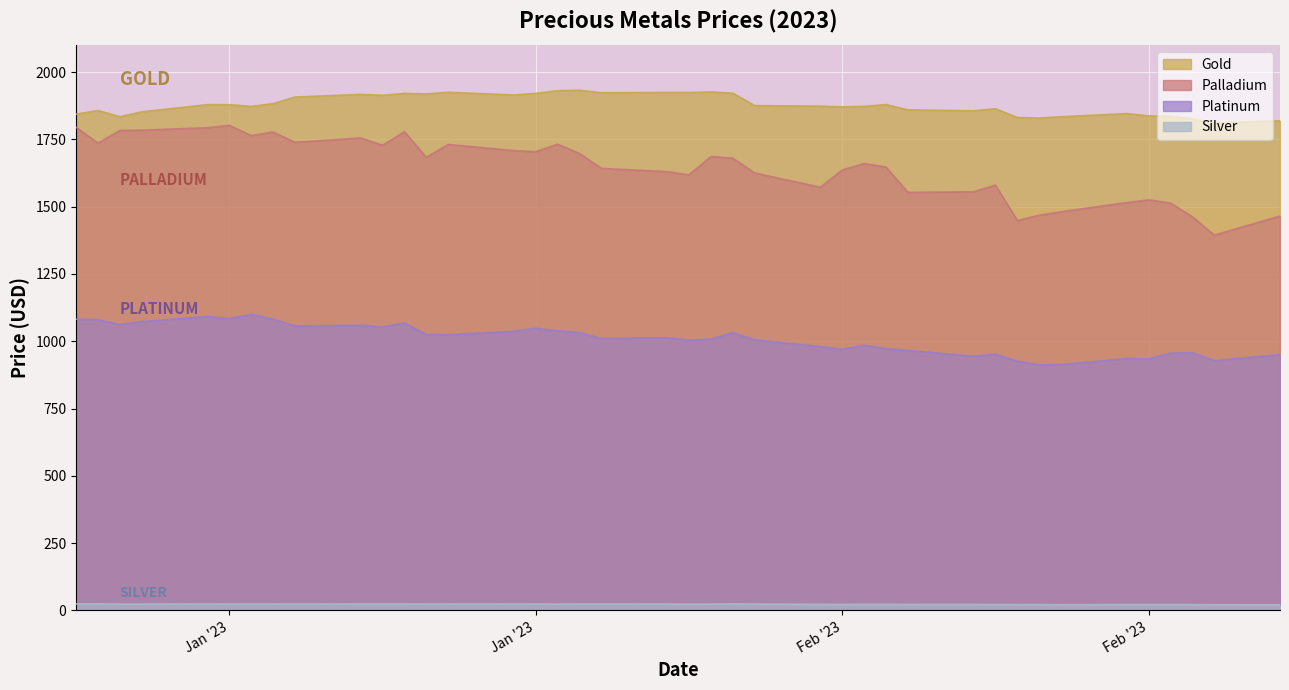

Which series changed the most between 2023-01-04 and 2023-01-11?

Palladium